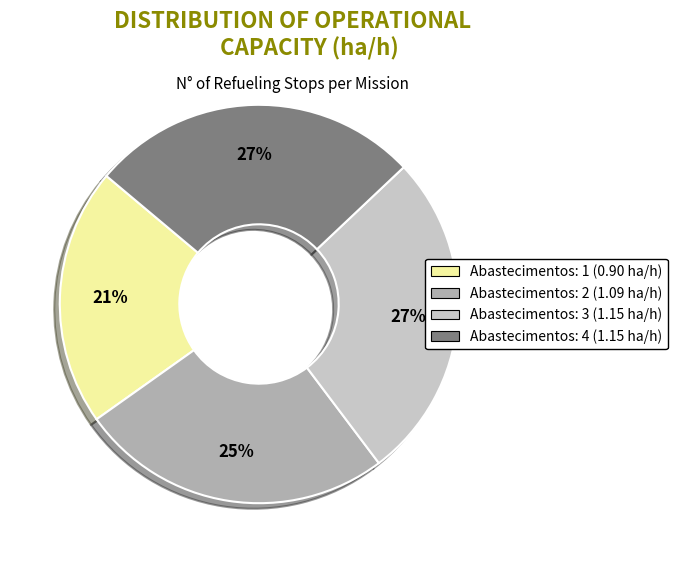

To the nearest percent, what is the difference between the largest and smallest slice percentages?

6%